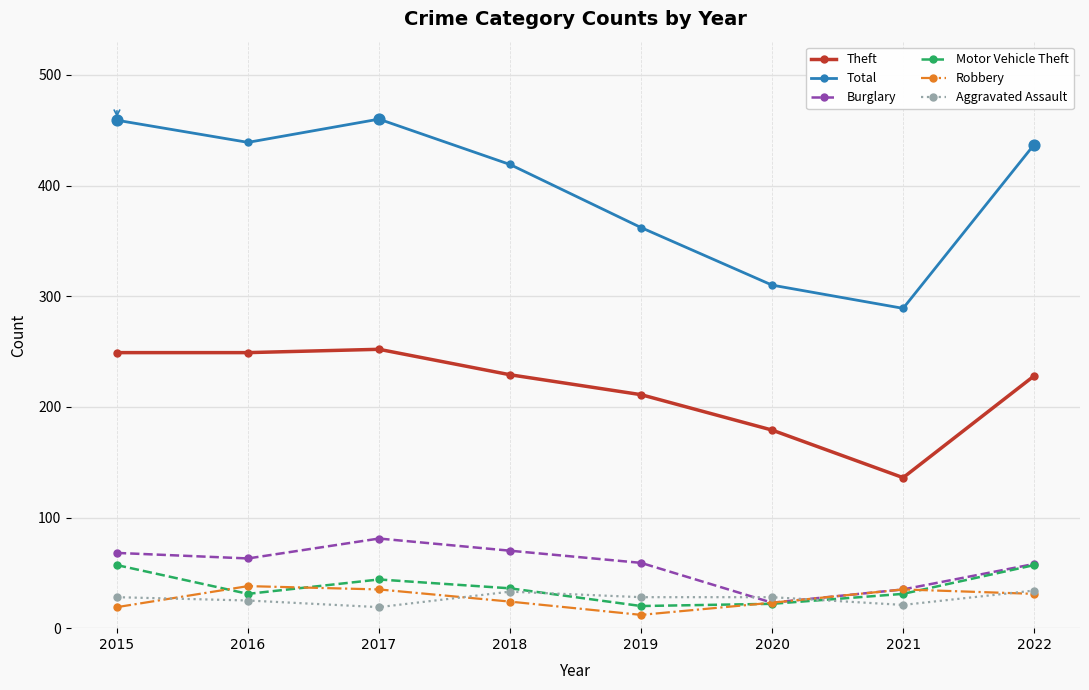

What is the total value across all series at 2021?

547